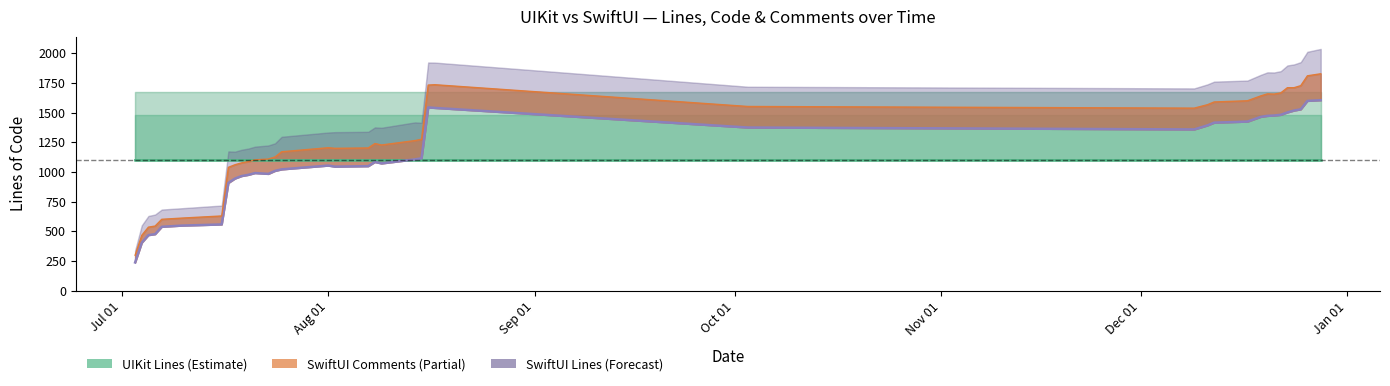

Reading right to left, transcribe all the data shown in this chart.

UIKit_Lines: 1673	1673	1673	1673	1673	1673	1673	1673	1673	1673	1673	1673	1673	1673	1673	1673	1673	1673	1673	1673	1673	1673	1673	1673	1673	1673	1673	1673	1673	1673	1673	1673	1673	1673	1673	1673	1673	1673	1673
UIKit_Code: 1105	1105	1105	1105	1105	1105	1105	1105	1105	1105	1105	1105	1105	1105	1105	1105	1105	1105	1105	1105	1105	1105	1105	1105	1105	1105	1105	1105	1105	1105	1105	1105	1105	1105	1105	1105	1105	1105	1105
UIKit_Comments: 371	371	371	371	371	371	371	371	371	371	371	371	371	371	371	371	371	371	371	371	371	371	371	371	371	371	371	371	371	371	371	371	371	371	371	371	371	371	371
SwiftUI_Lines: 2035	2011	1924	1905	1896	1848	1837	1838	1817	1769	1760	1737	1703	1717	1920	1921	1414	1417	1372	1375	1338	1335	1332	1296	1241	1223	1213	1197	1187	1171	1173	717	714	695	684	642	630	551	340
SwiftUI_Code: 1604	1598	1527	1517	1501	1481	1475	1472	1464	1424	1415	1392	1358	1374	1539	1543	1115	1106	1072	1084	1049	1045	1054	1022	1009	984	991	976	966	945	908	559	557	549	539	477	469	405	239
SwiftUI_Comments: 222	211	199	192	208	184	180	185	176	175	174	174	179	177	195	188	160	158	155	155	153	154	150	148	117	125	111	111	111	116	131	71	70	63	63	68	67	62	61